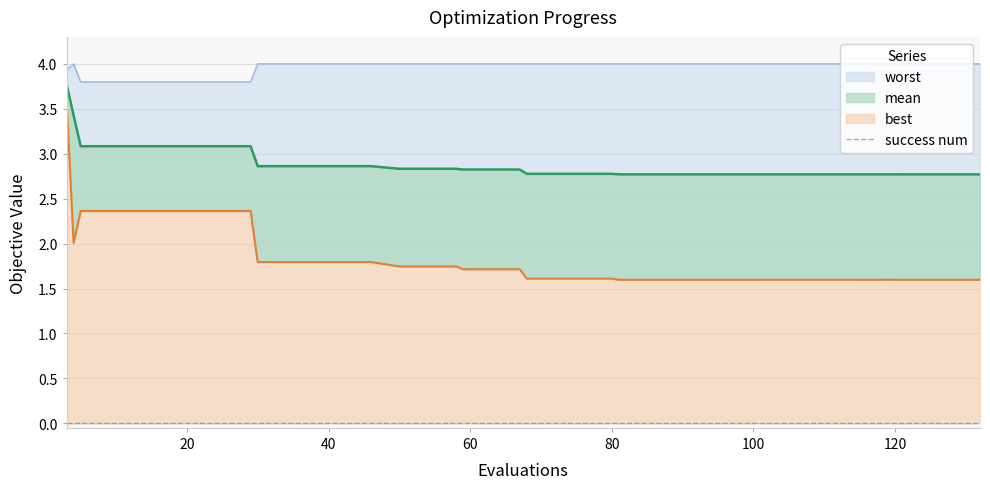

Reading left to right, extract all data points from this chart.

mean: 3.8	3.4	3.1	3.1	3.1	3.1	3.1	3.1	3.1	2.9	2.9	2.9	2.9	2.9	2.8	2.8	2.8	2.8	2.8	2.8	2.8	2.8	2.8	2.8	2.8	2.8	2.8	2.8	2.8	2.8	2.8	2.8	2.8	2.8	2.8	2.8	2.8	2.8	2.8	2.8
best: 3.6	2.0	2.4	2.4	2.4	2.4	2.4	2.4	2.4	1.8	1.8	1.8	1.8	1.8	1.7	1.7	1.7	1.7	1.7	1.7	1.6	1.6	1.6	1.6	1.6	1.6	1.6	1.6	1.6	1.6	1.6	1.6	1.6	1.6	1.6	1.6	1.6	1.6	1.6	1.6
worst: 3.9	4.0	3.8	3.8	3.8	3.8	3.8	3.8	3.8	4.0	4.0	4.0	4.0	4.0	4.0	4.0	4.0	4.0	4.0	4.0	4.0	4.0	4.0	4.0	4.0	4.0	4.0	4.0	4.0	4.0	4.0	4.0	4.0	4.0	4.0	4.0	4.0	4.0	4.0	4.0